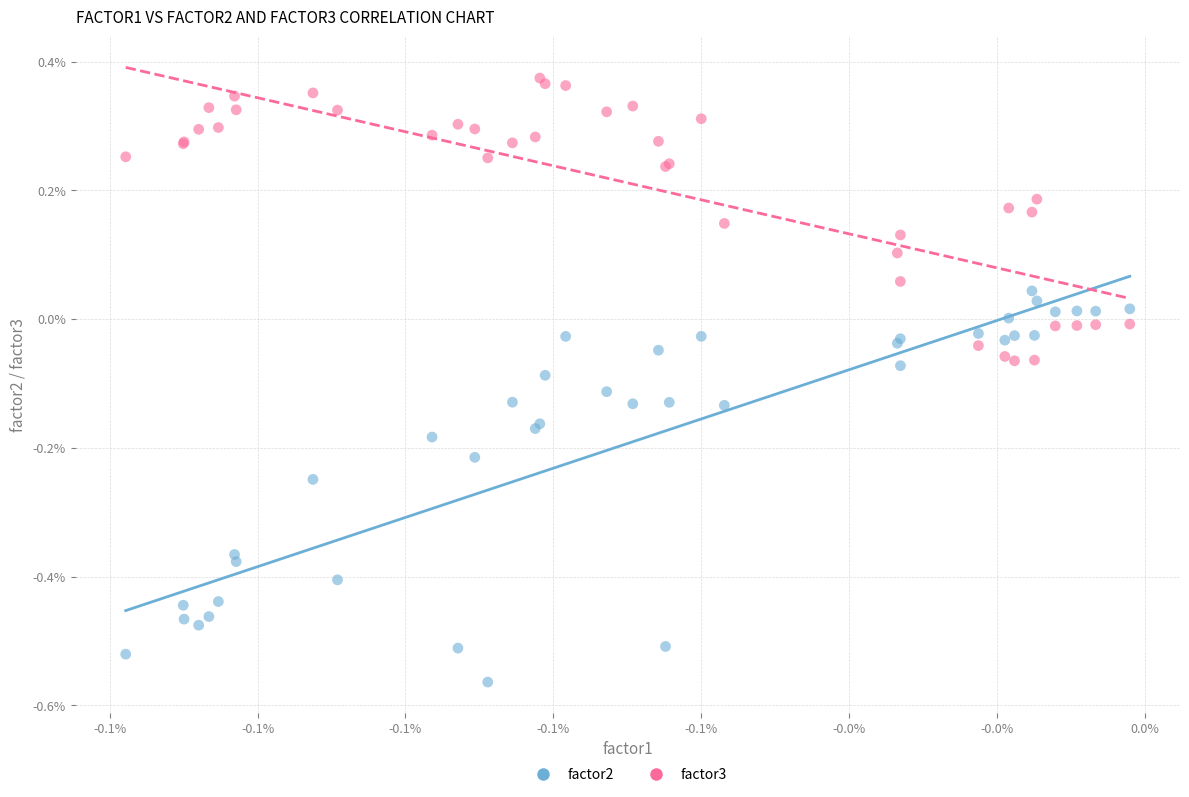

Which series reaches the minimum Y coordinate?

factor2